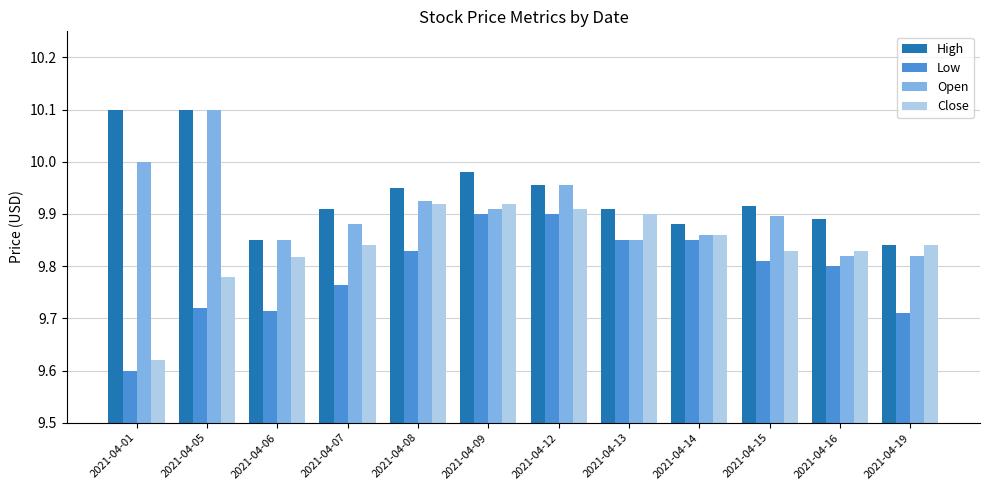

What is the difference between the highest and lowest values at 2021-04-01?

0.5